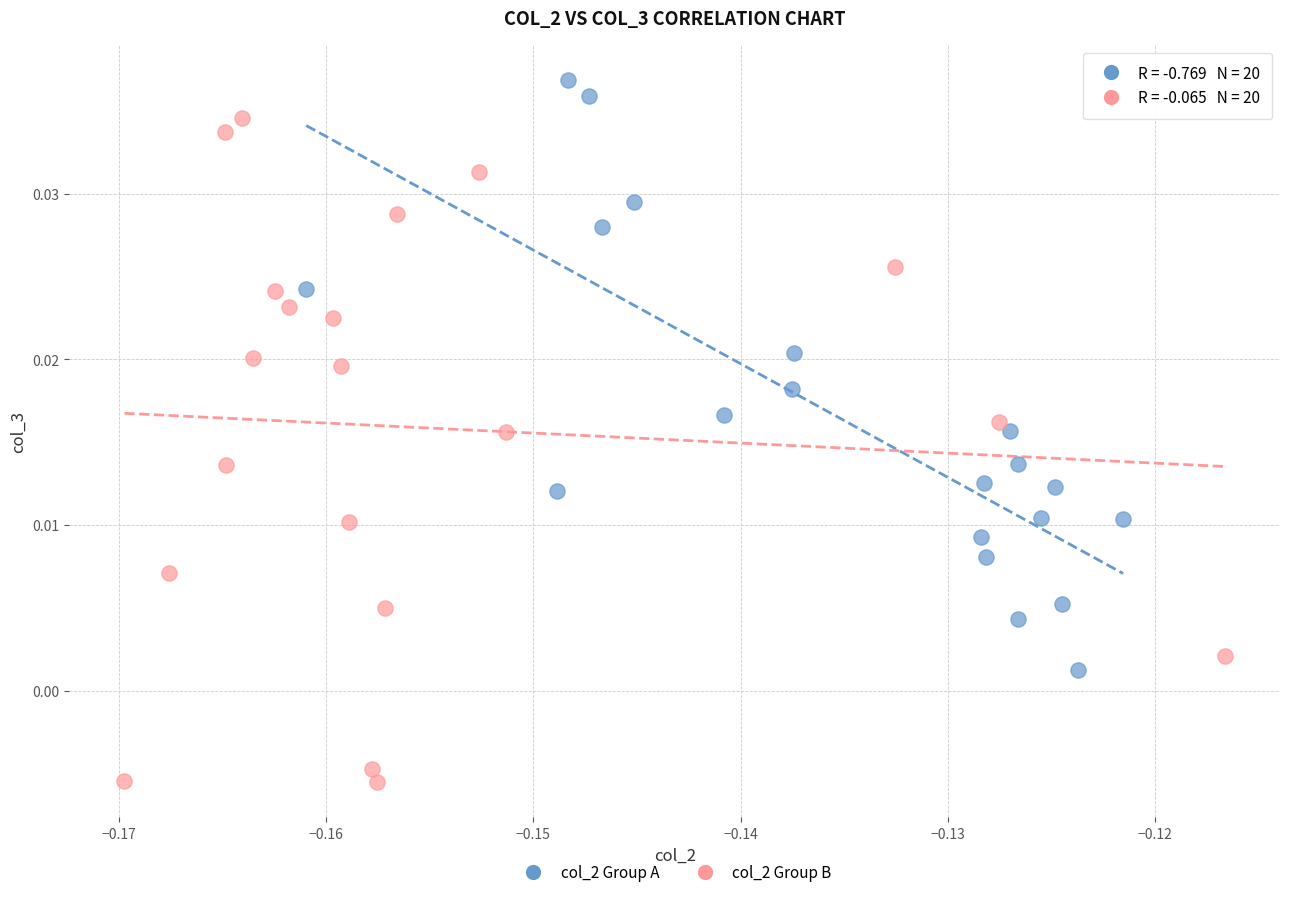

Which series contains the lowest Y value?

col_2 Group B